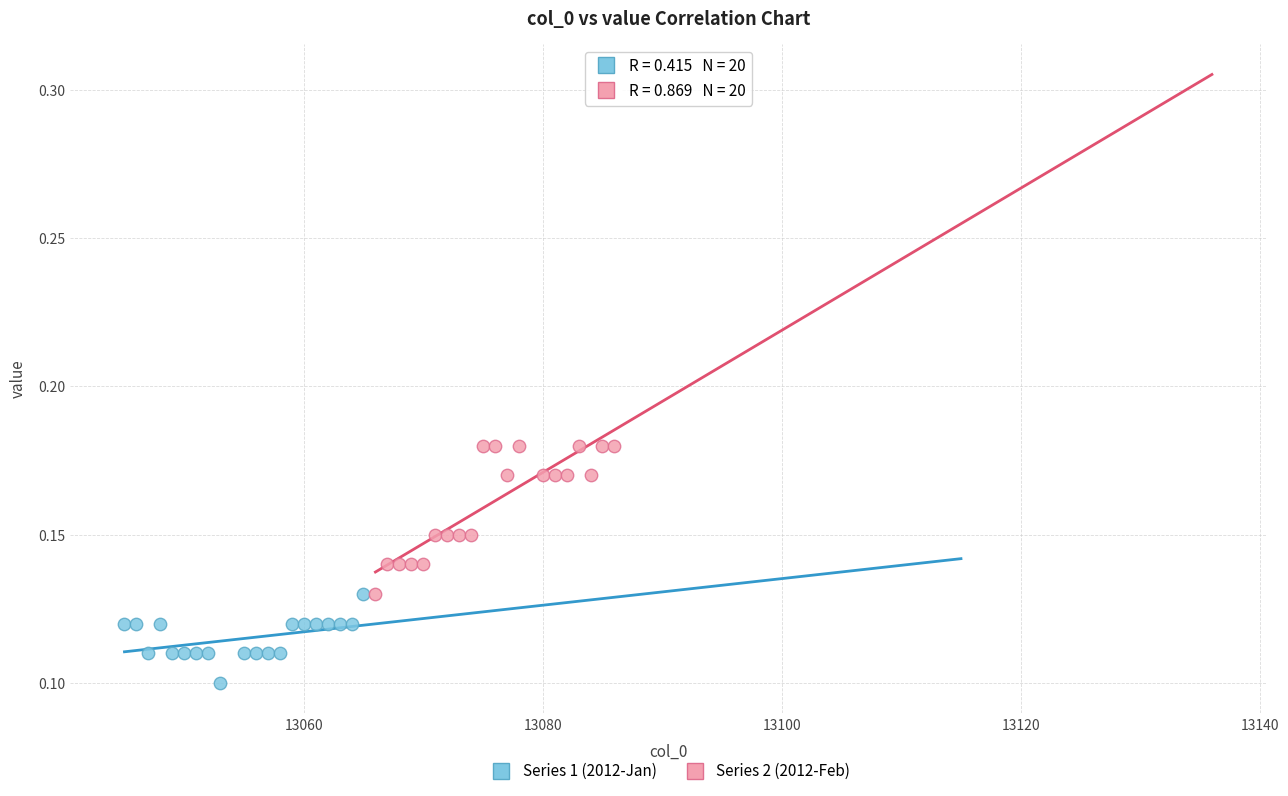

Which series reaches the minimum Y coordinate?

Series 1 (2012-Jan)